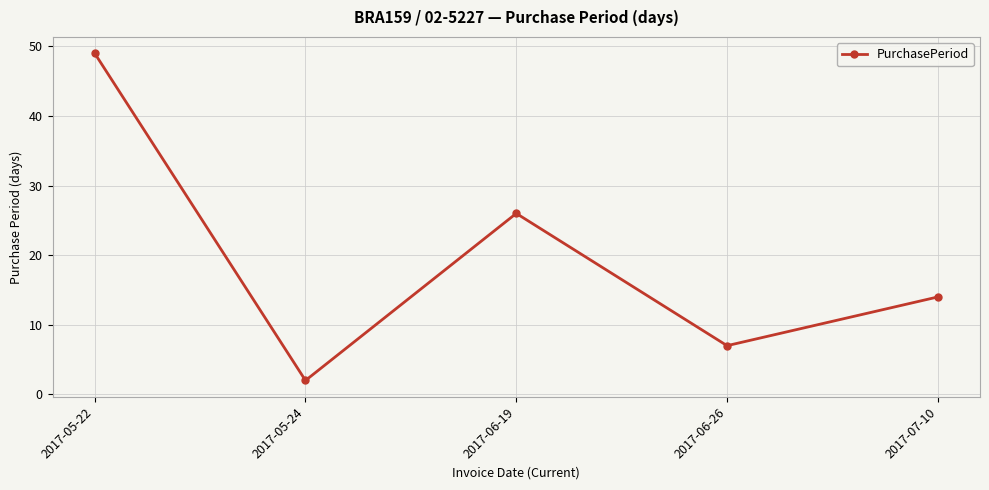

At which label is the value closest to 25?

2017-06-19